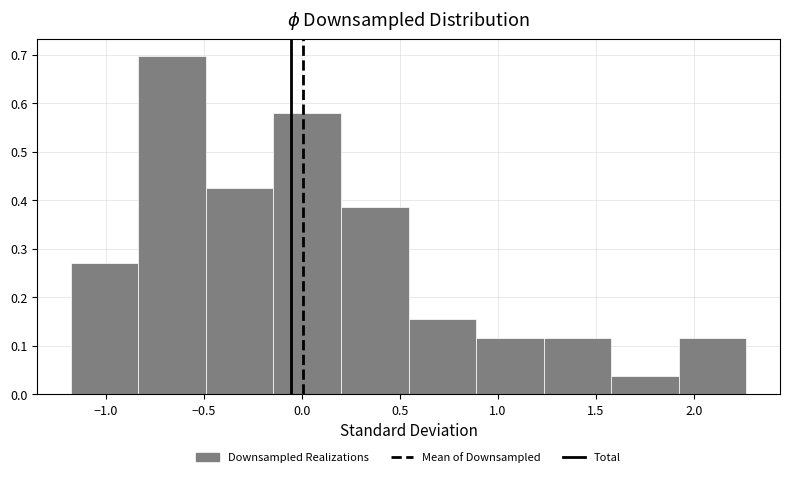

Over which range of the x-axis is the bar tallest?

-0.85 to -0.50